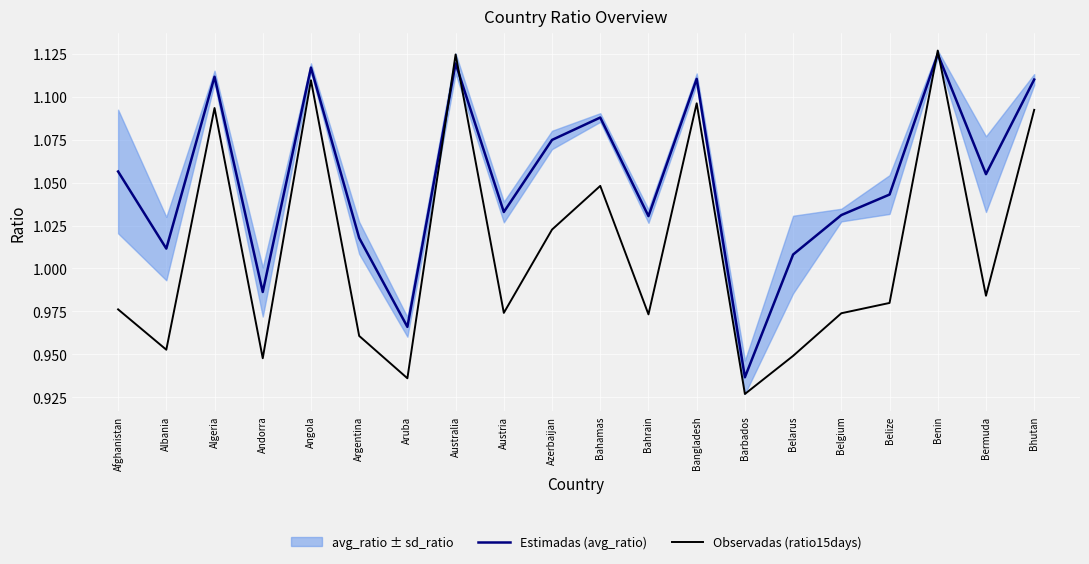

Which series has the largest range (max minus min)?

Observadas (ratio15days)